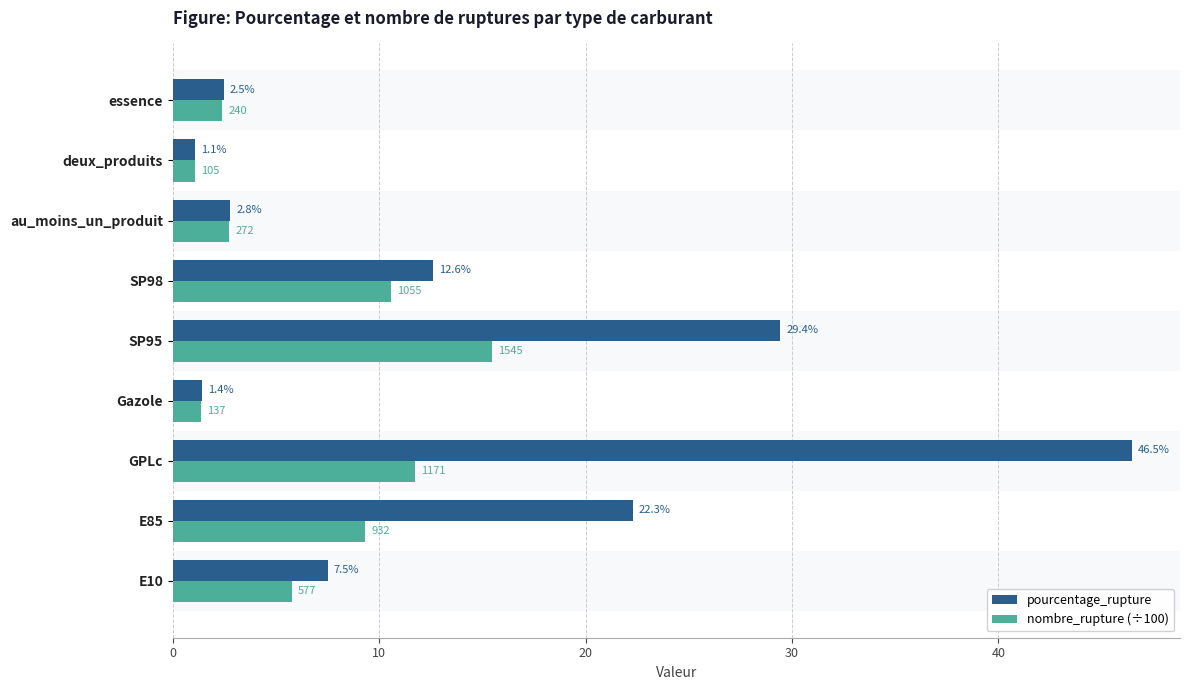

At E10, list the series in order from smallest to largest.

nombre_rupture (÷100), pourcentage_rupture